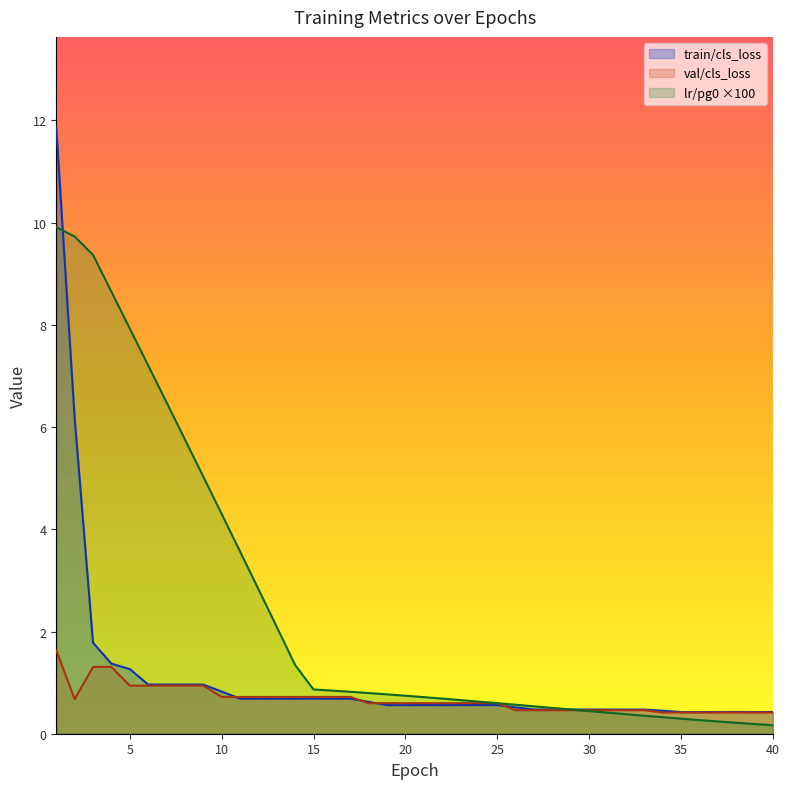

List the labels in order of train/cls_loss value, largest first.

1, 2, 3, 4, 5, 8, 6, 9, 7, 10, 15, 12, 16, 14, 17, 11, 13, 18, 24, 21, 23, 25, 19, 22, 20, 26, 27, 29, 30, 31, 32, 33, 28, 34, 38, 37, 39, 40, 35, 36